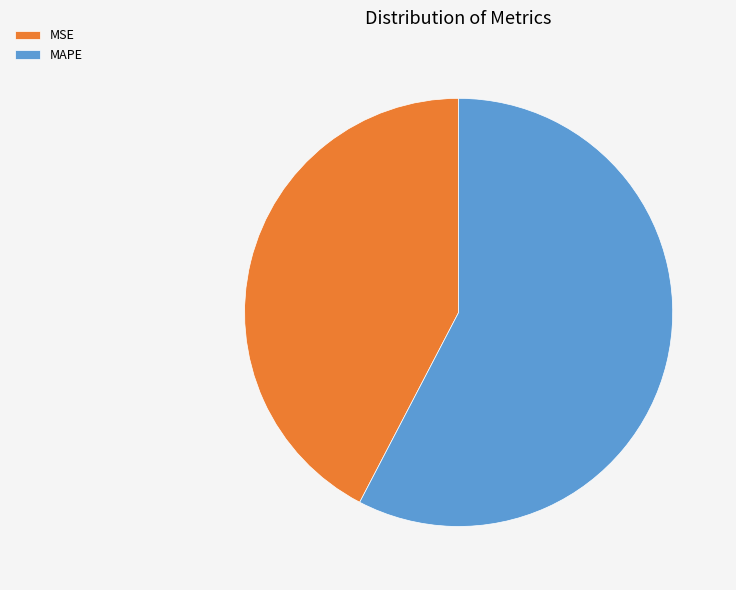

Do MSE and MAPE together represent more than half of the pie?

Yes